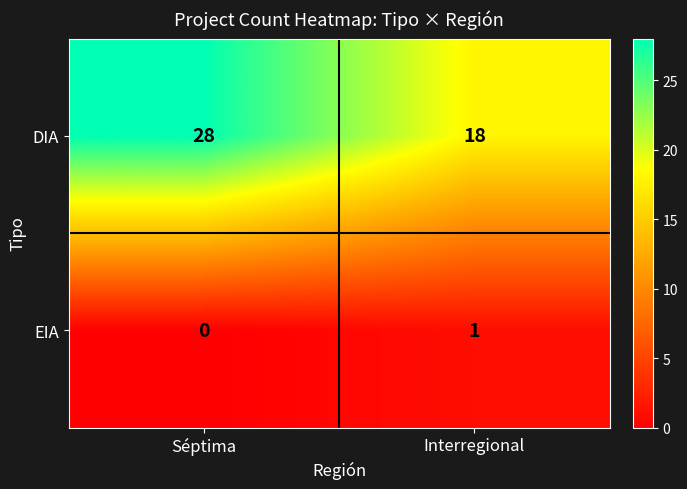

How many data points does each series have?

2